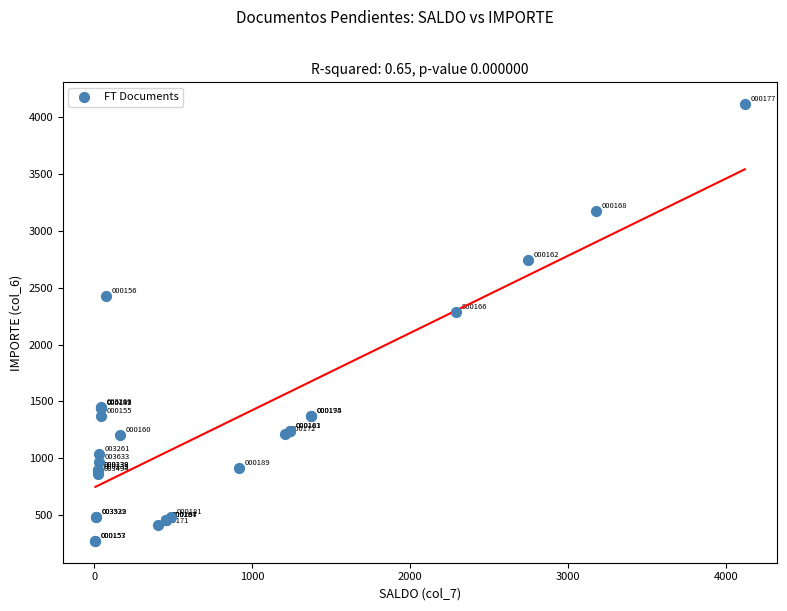

What Y value in the scatter plot is closest to 2193?

2289.2